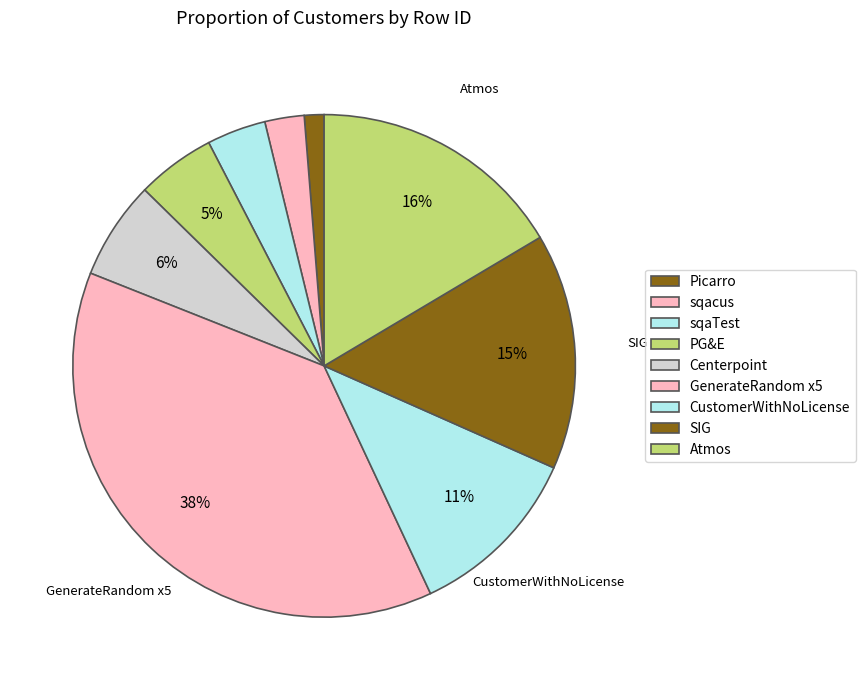

How many slices are in this pie chart?

9